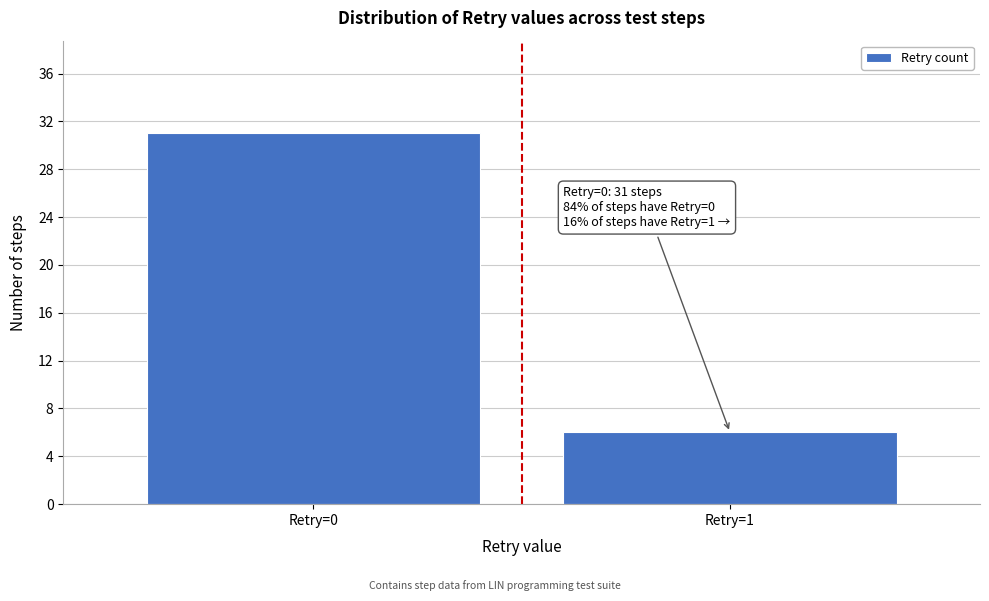

Reading left to right, transcribe all the data shown in this chart.

Retry=0=31	Retry=1=6